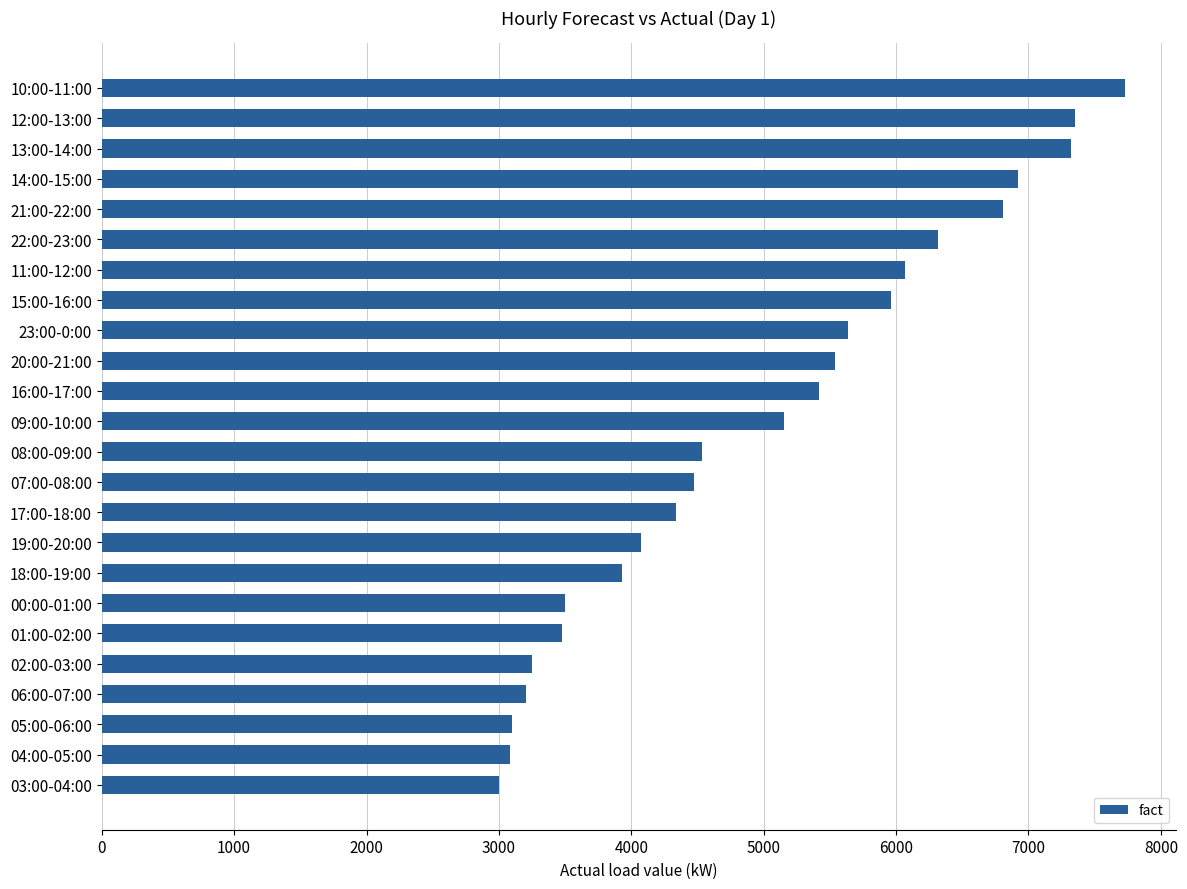

What is the sum of all values?

120160